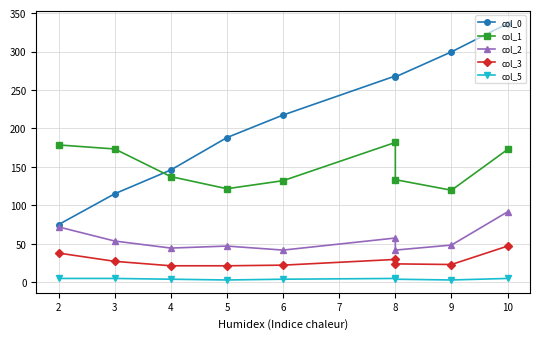

Reading left to right, list all the values displayed in this chart.

col_0: 75.1	115.1	146.1	188.2	217.5	268.3	267.0	299.6	336.3
col_1: 178.6	173.3	137.4	121.7	132.1	181.8	133.4	119.7	172.7
col_2: 71.9	53.6	44.5	47.1	41.9	57.6	41.9	48.4	91.6
col_3: 38.0	27.2	21.5	21.5	22.3	29.7	23.9	23.1	47.0
col_5: 5.0	5.0	4.0	3.0	4.0	5.0	4.0	3.0	5.0